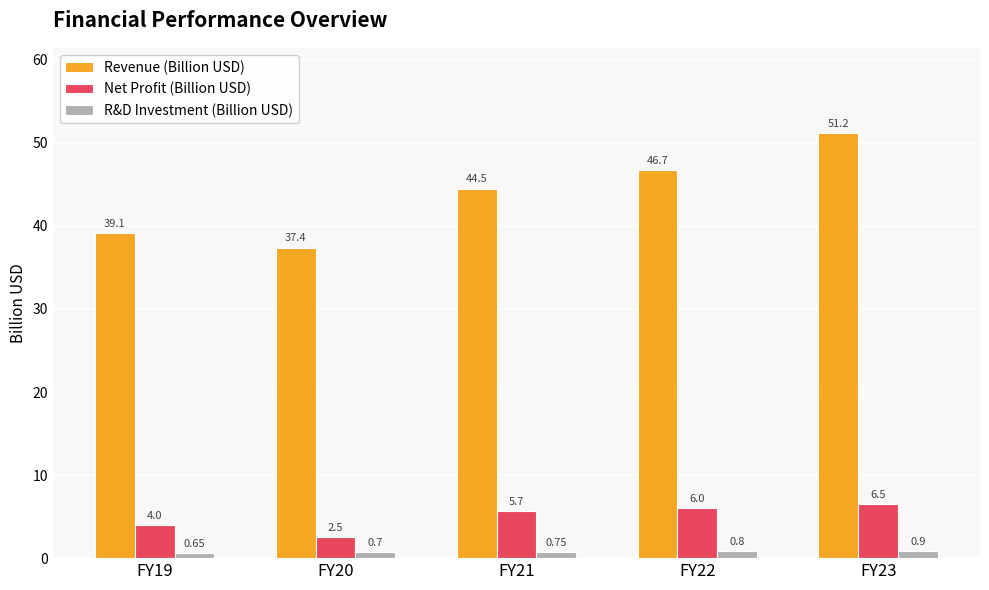

What is the sum of all Revenue (Billion USD) values?

218.9